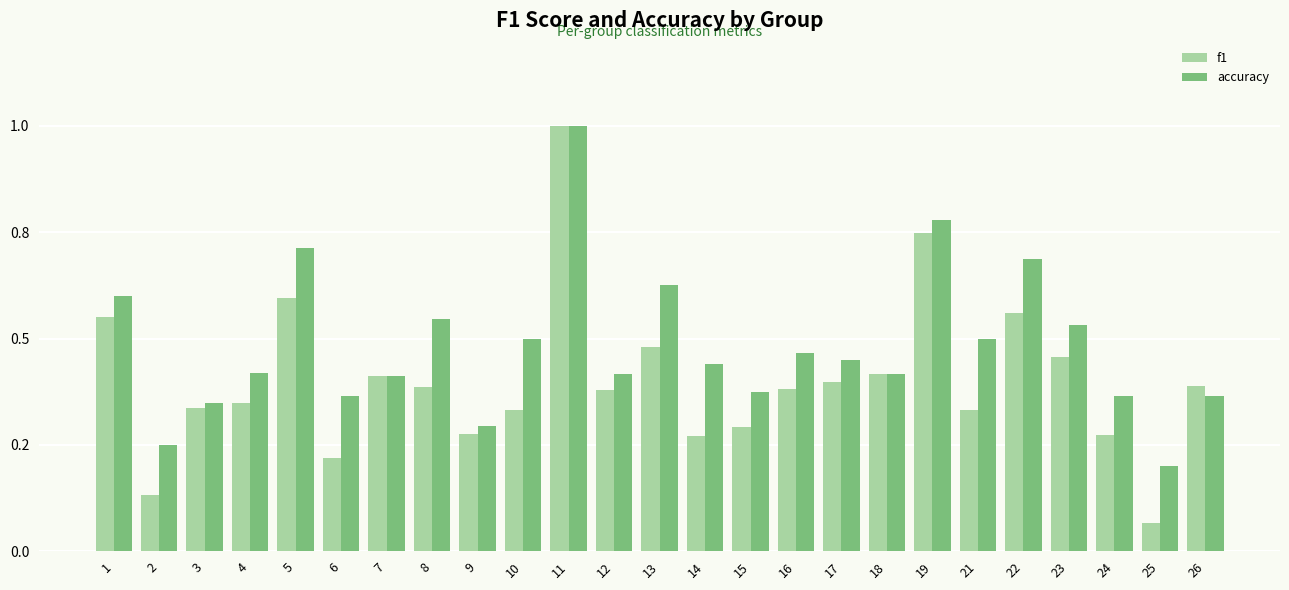

At which category does the chart reach its peak across all series?

11